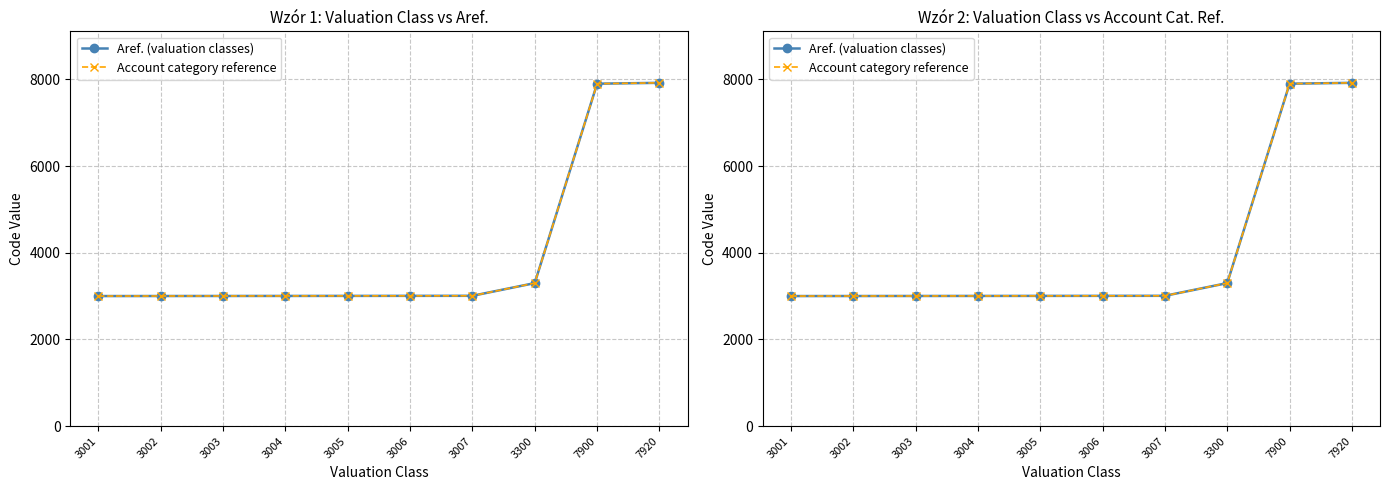

Count the number of categories in the chart.

10